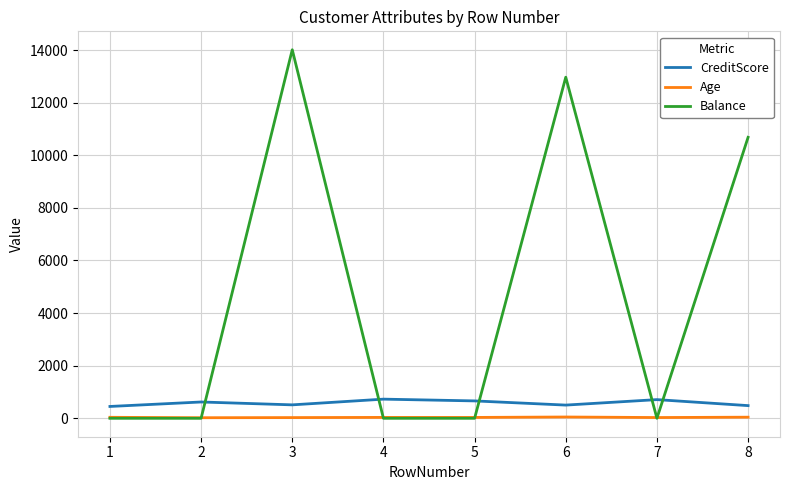

Read the Age value at 3.

27.0